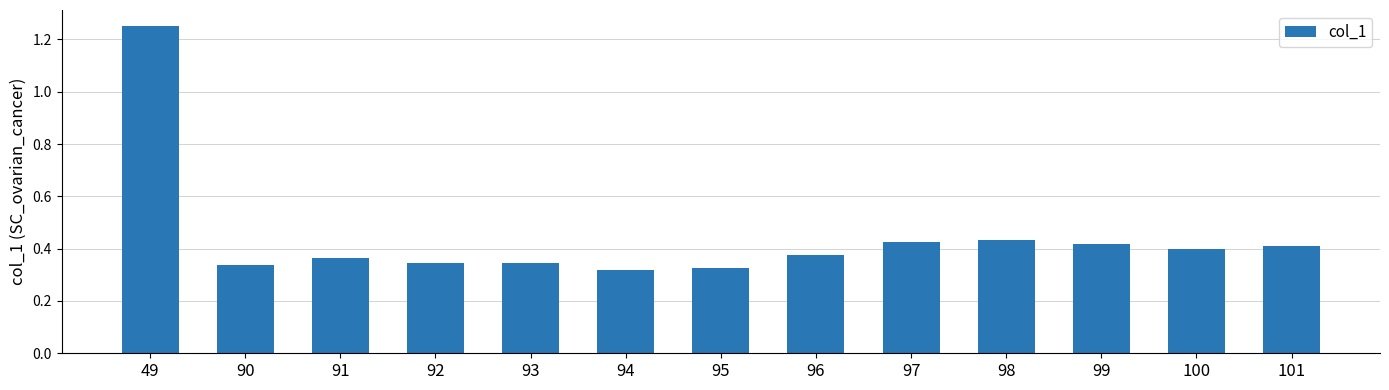

Which category has the highest value across all series?

49